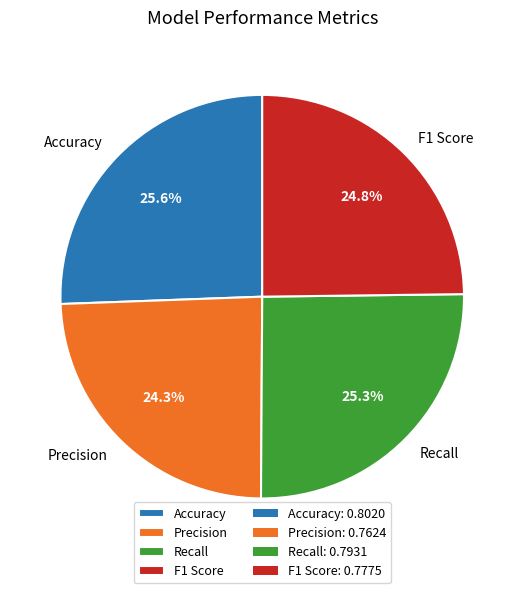

Combined, what portion of the pie is F1 Score and Accuracy?

50.4%